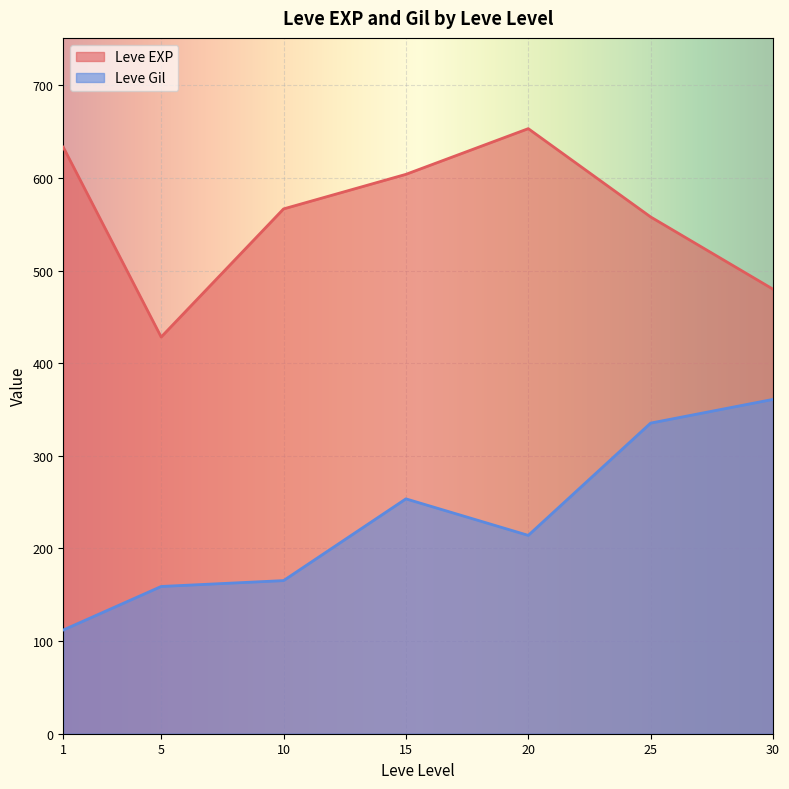

What is the maximum value for Leve EXP?

653.3